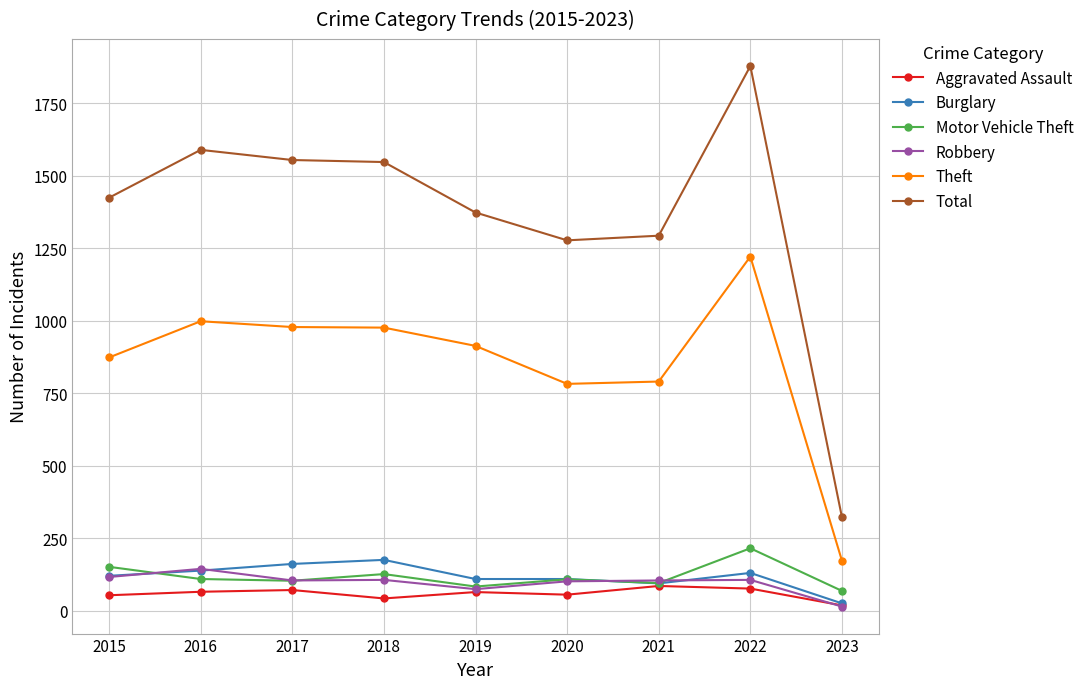

True or false: Total has more than 0 points higher than both neighbors.

True